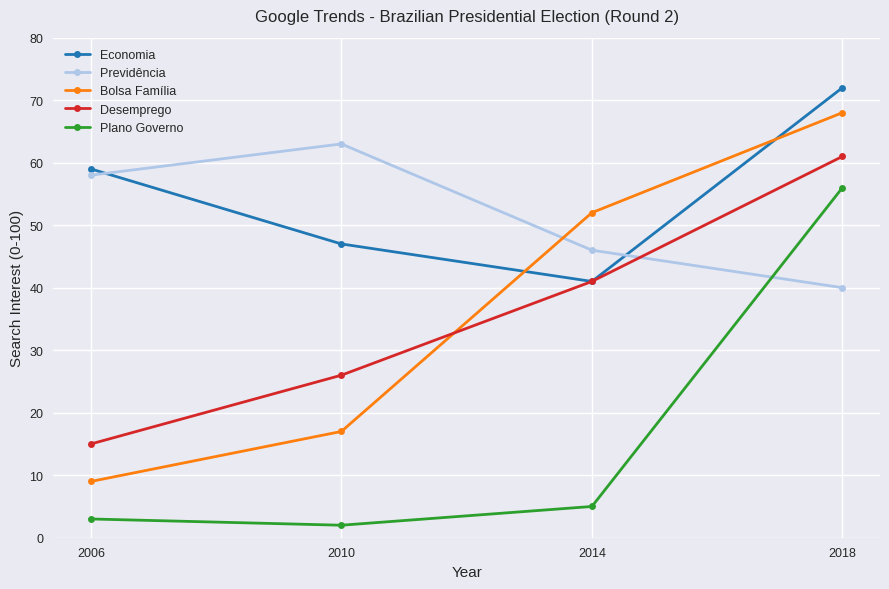

Is this an area chart (filled region under the line)?

No